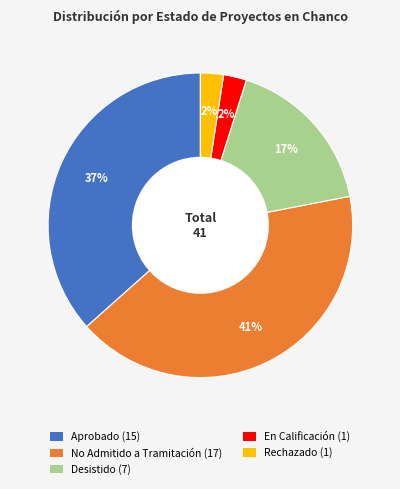

What percentage is the En Calificación (1) slice, to the nearest percent?

2%